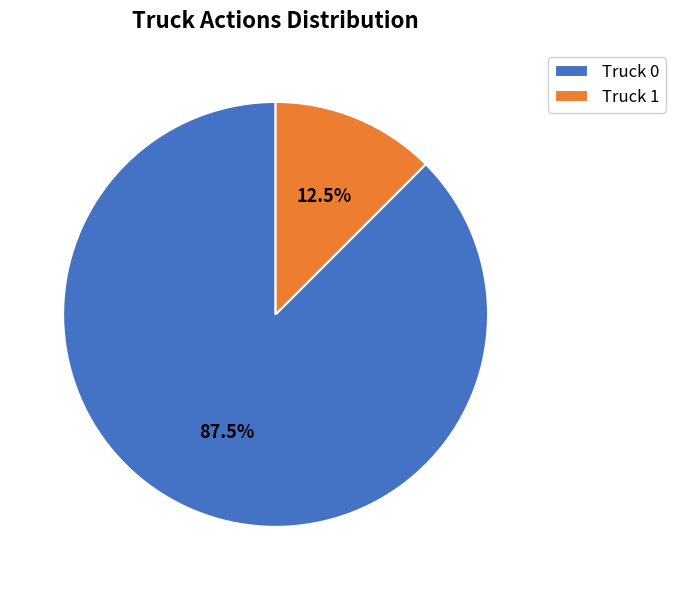

How many slices are in this pie chart?

2